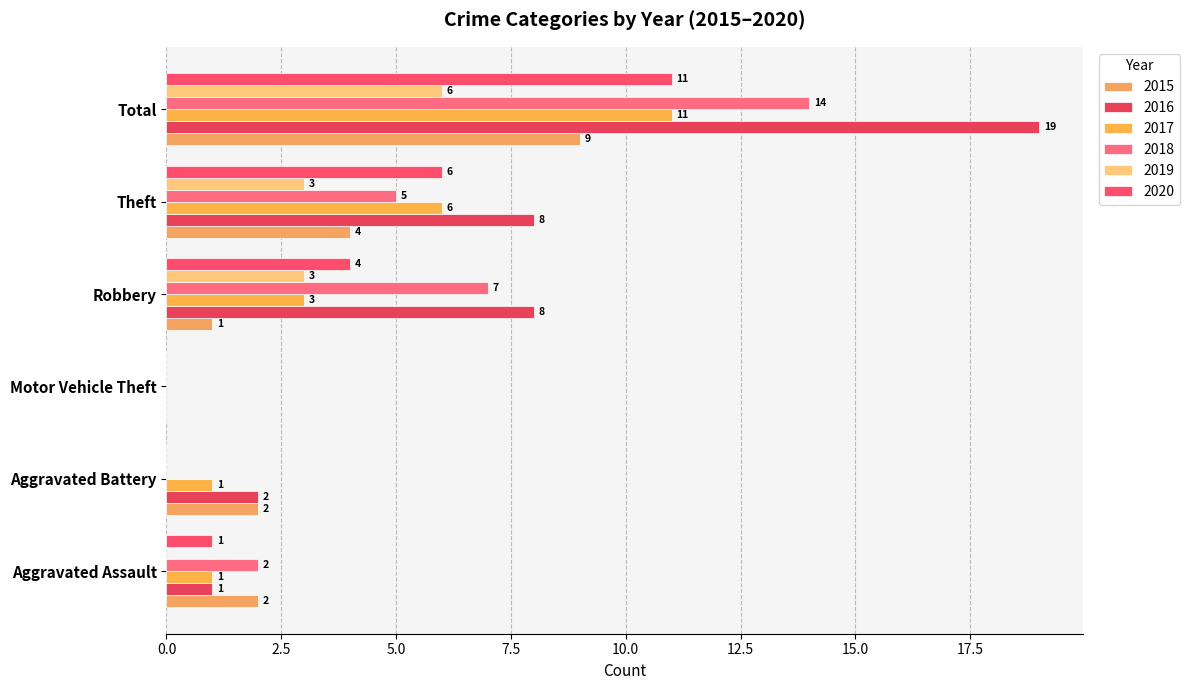

The 2015 series shows 4 at Theft. True or false?

True